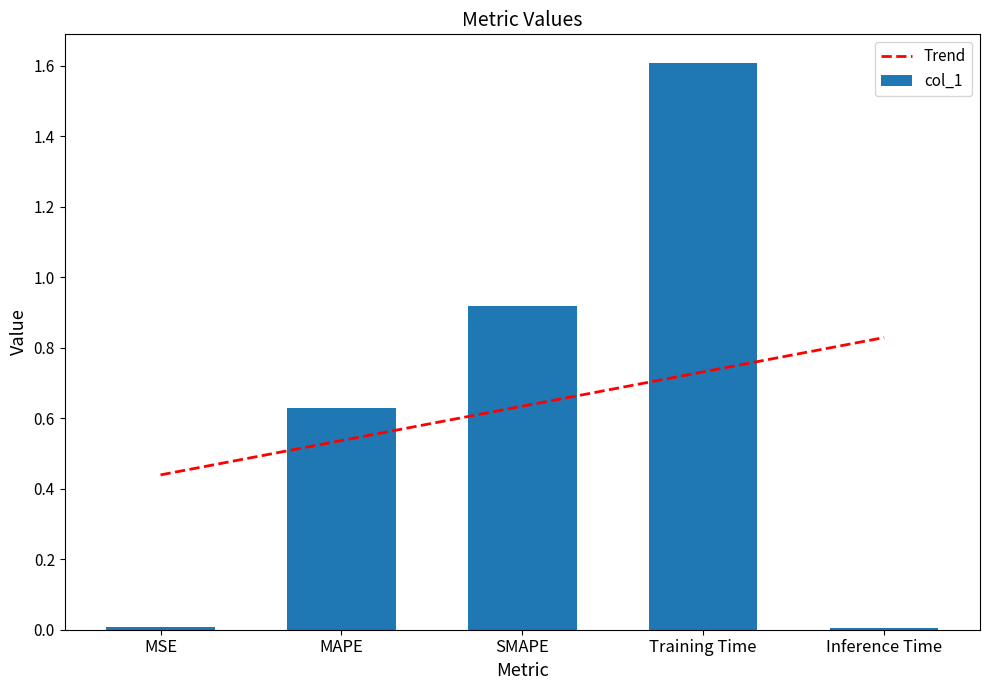

Which category has the highest value in the Trend series?

Inference Time